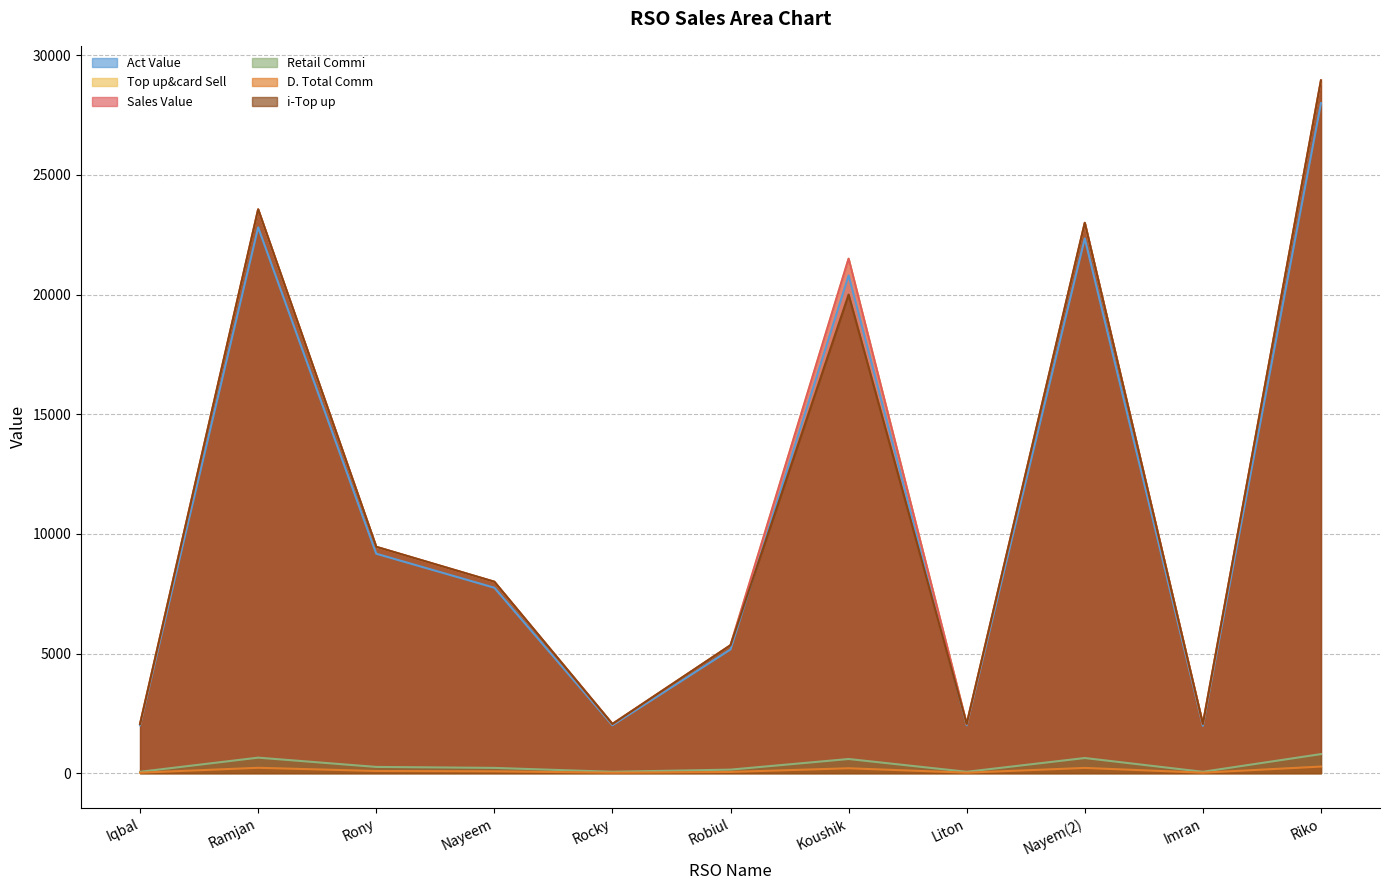

At which label does Act Value first exceed 7750?

Ramjan